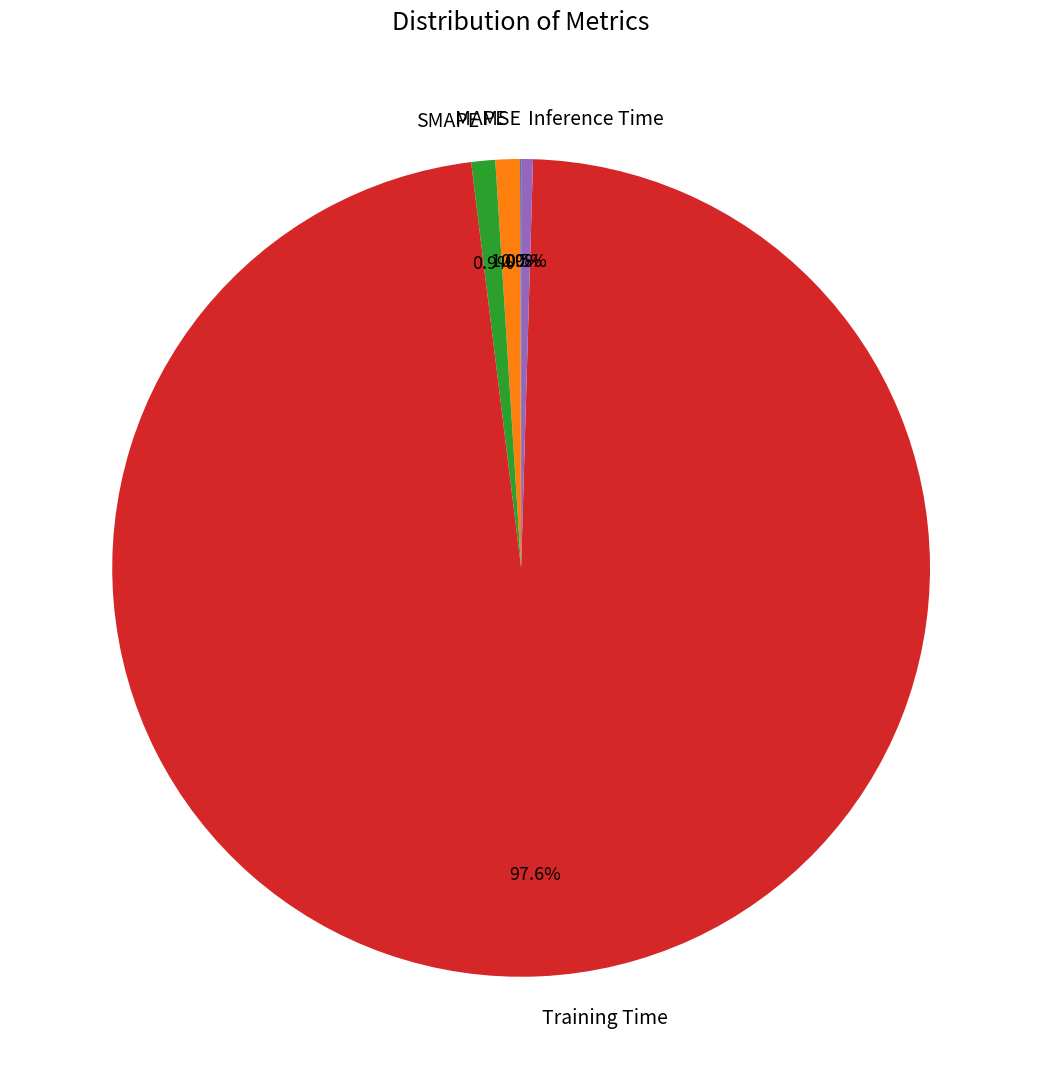

Is there any slice that represents more than half of the pie?

Yes